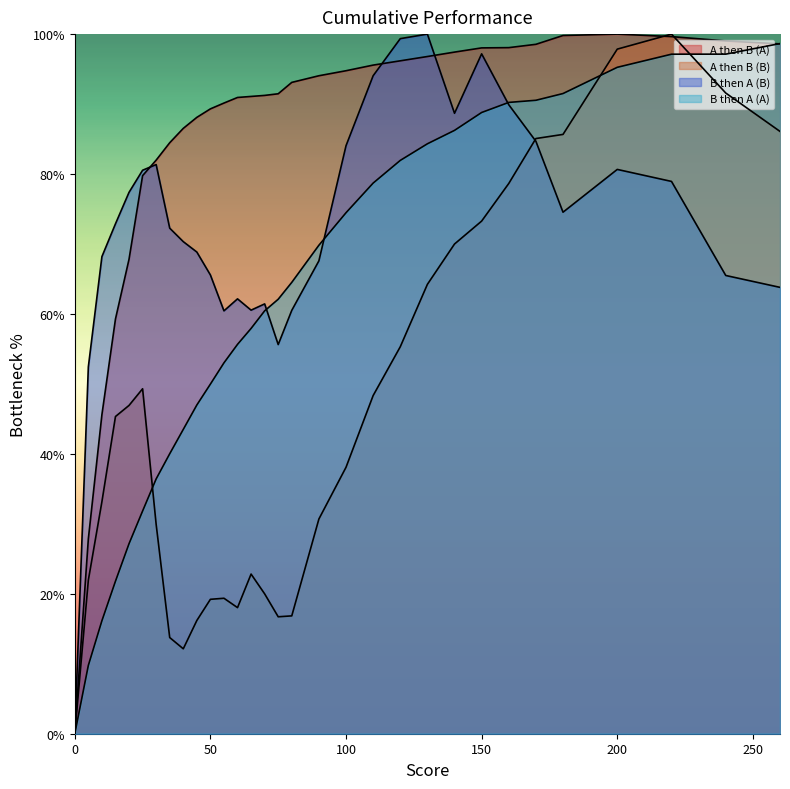

Does the chart display data point markers on the line(s)?

No